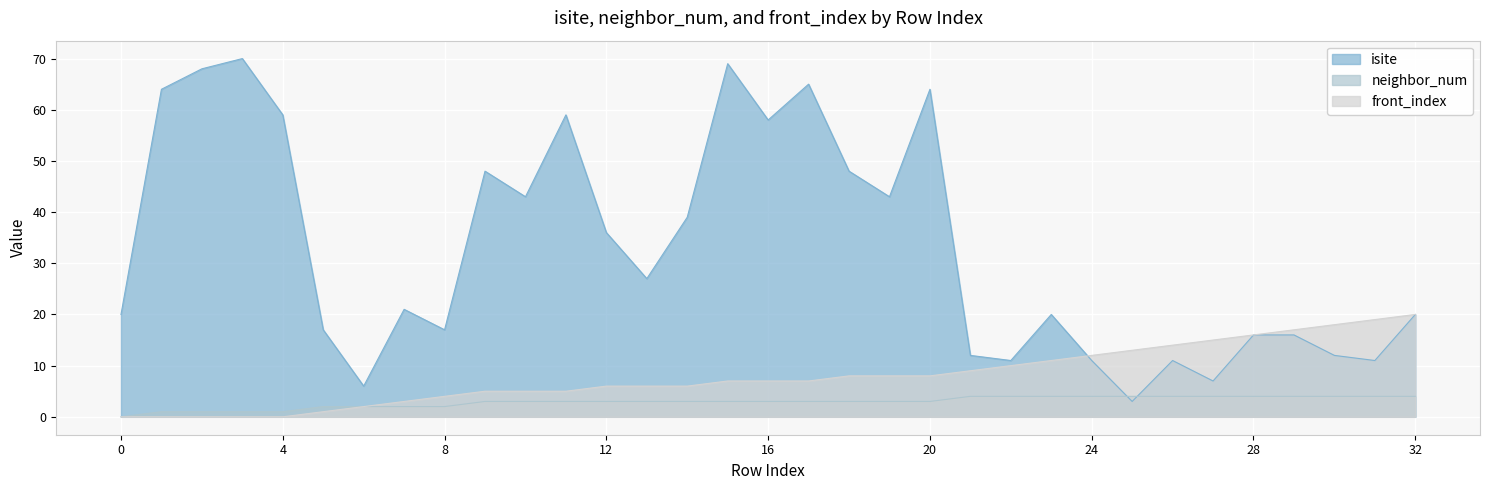

How many data points in front_index are above 7?

15